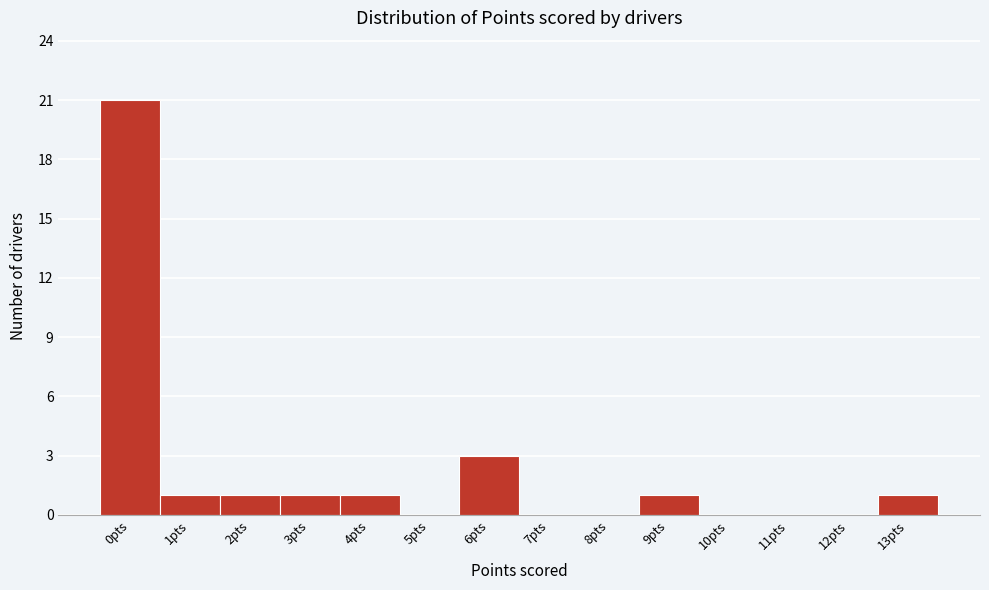

Reading left to right, list all the values displayed in this chart.

0pts=21	1pts=1	2pts=1	3pts=1	4pts=1	5pts=0	6pts=3	7pts=0	8pts=0	9pts=1	10pts=0	11pts=0	12pts=0	13pts=1